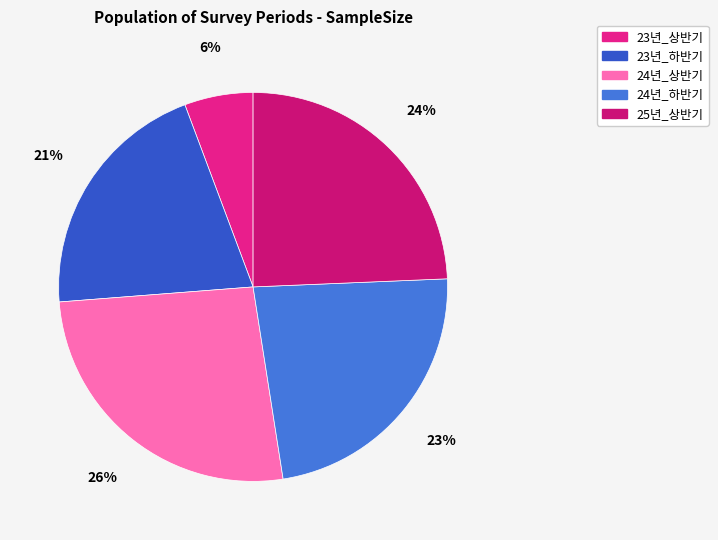

To the nearest percent, what is the average slice percentage?

20%